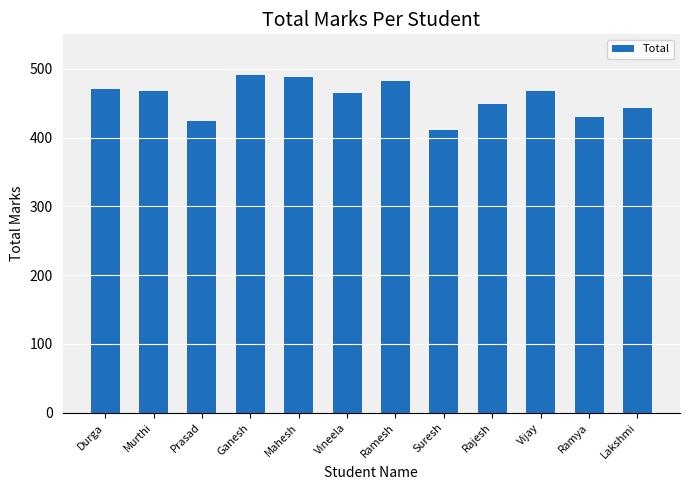

True or false: the data shows 470 at Durga.

True